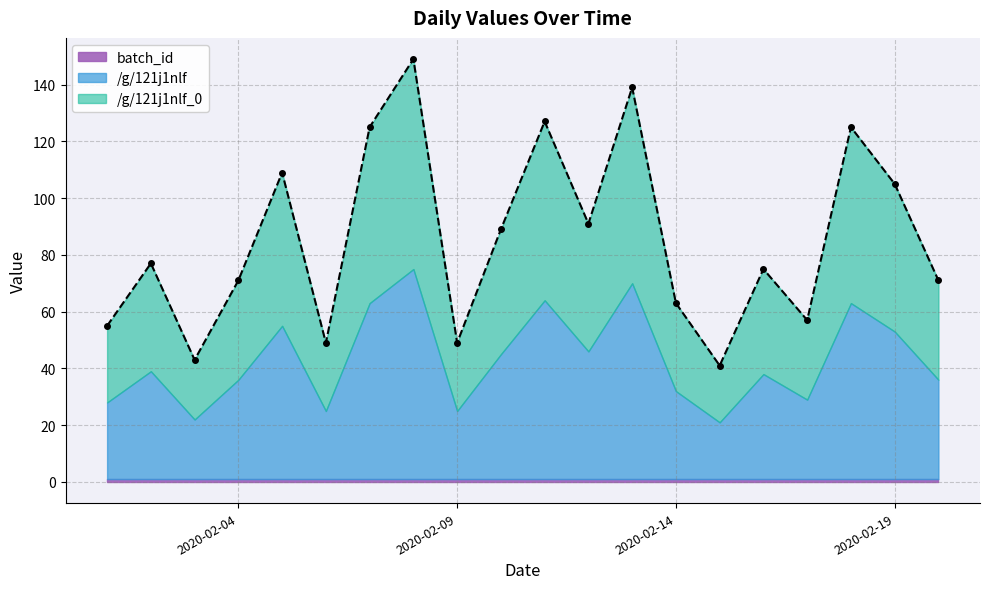

Does the chart display data point markers on the line(s)?

Yes